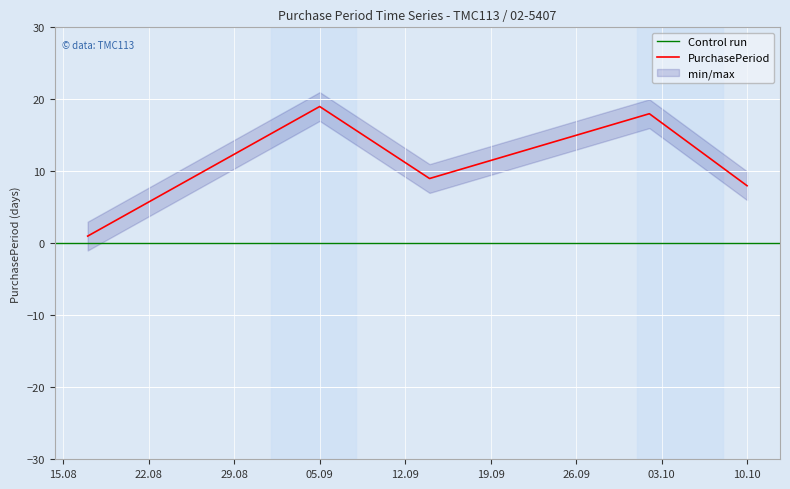

Which has a higher value, 2017-10-02 or 2017-08-17?

2017-10-02